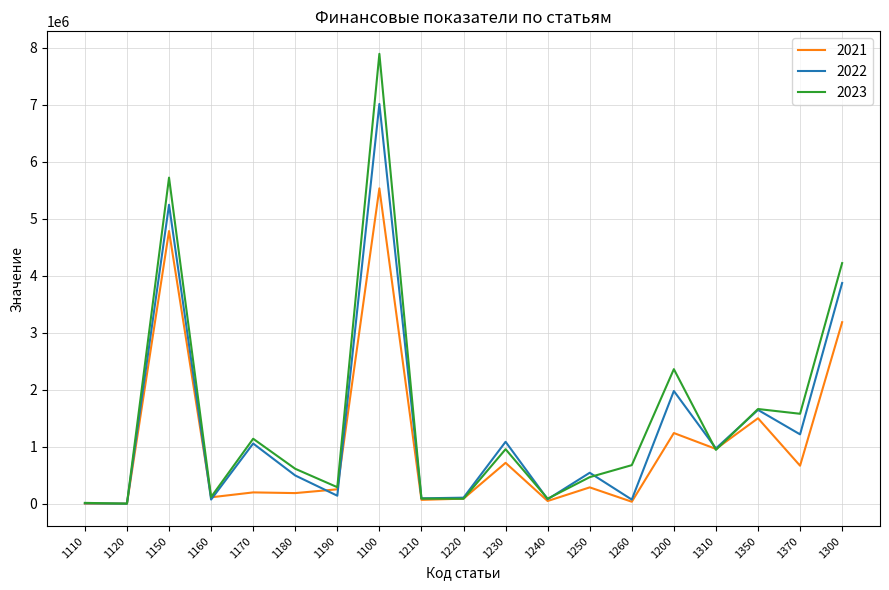

True or false: 2023 has a value of 289098.8 at 1190.

True